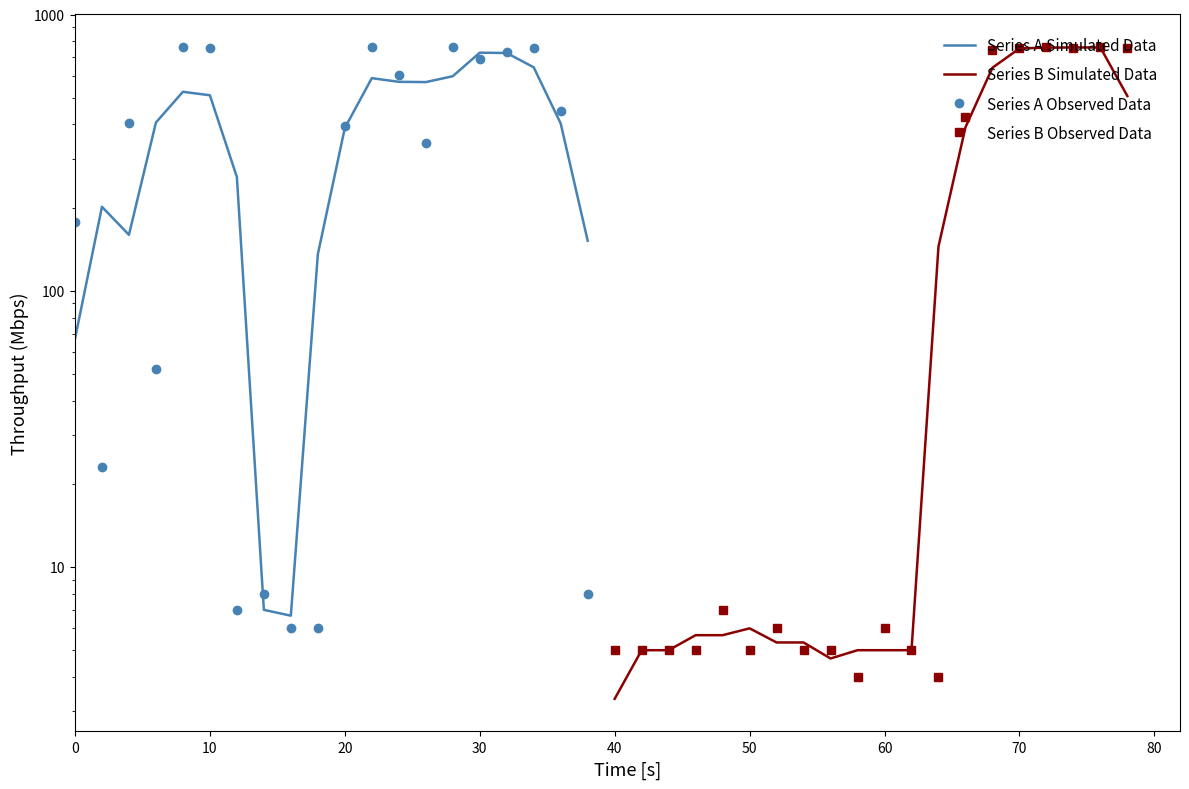

What are all the series names shown in the legend?

Series A Simulated Data, Series B Simulated Data, Series A Observed Data, Series B Observed Data